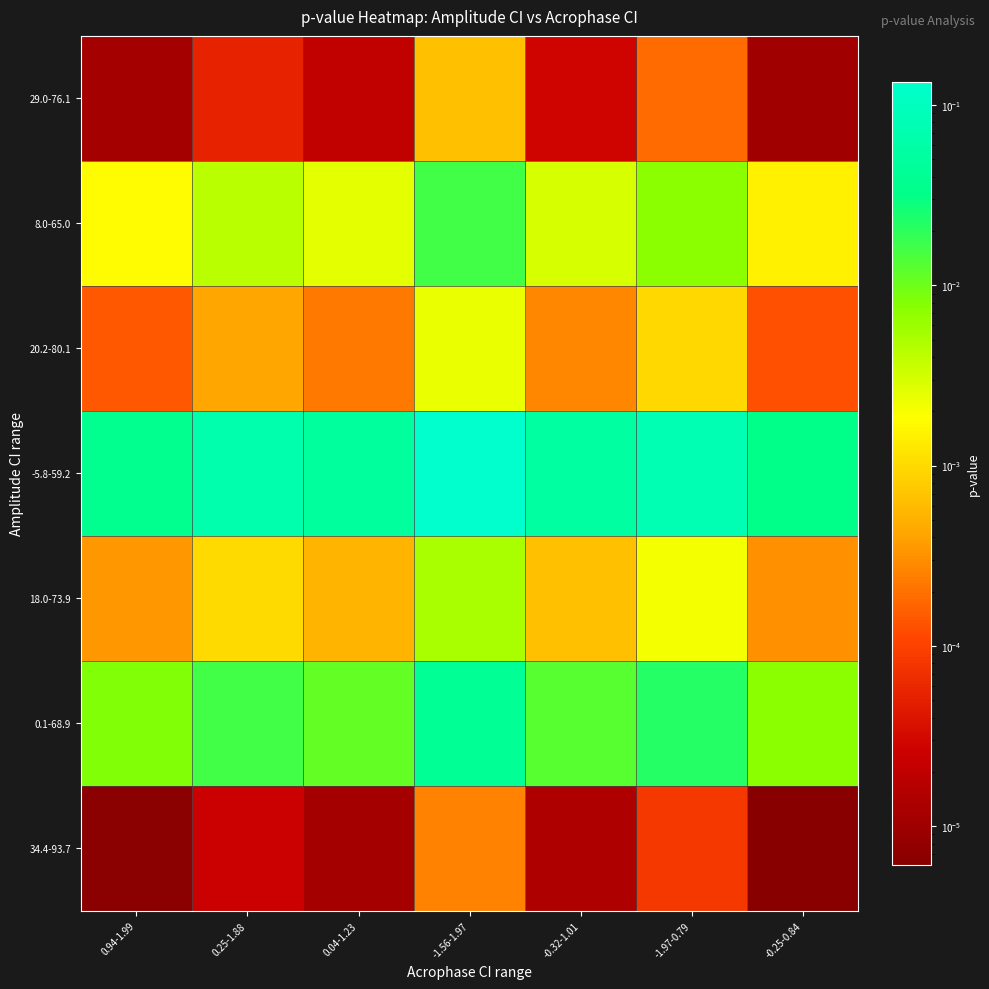

How many distinct data groups are displayed?

7